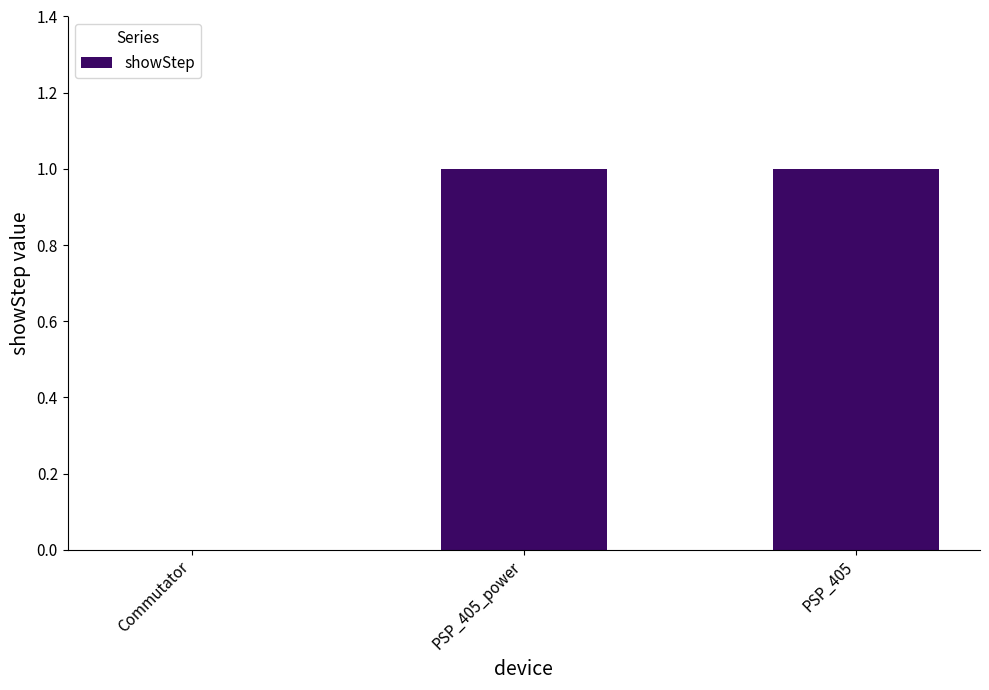

Between PSP_405_power and Commutator, which is larger?

PSP_405_power